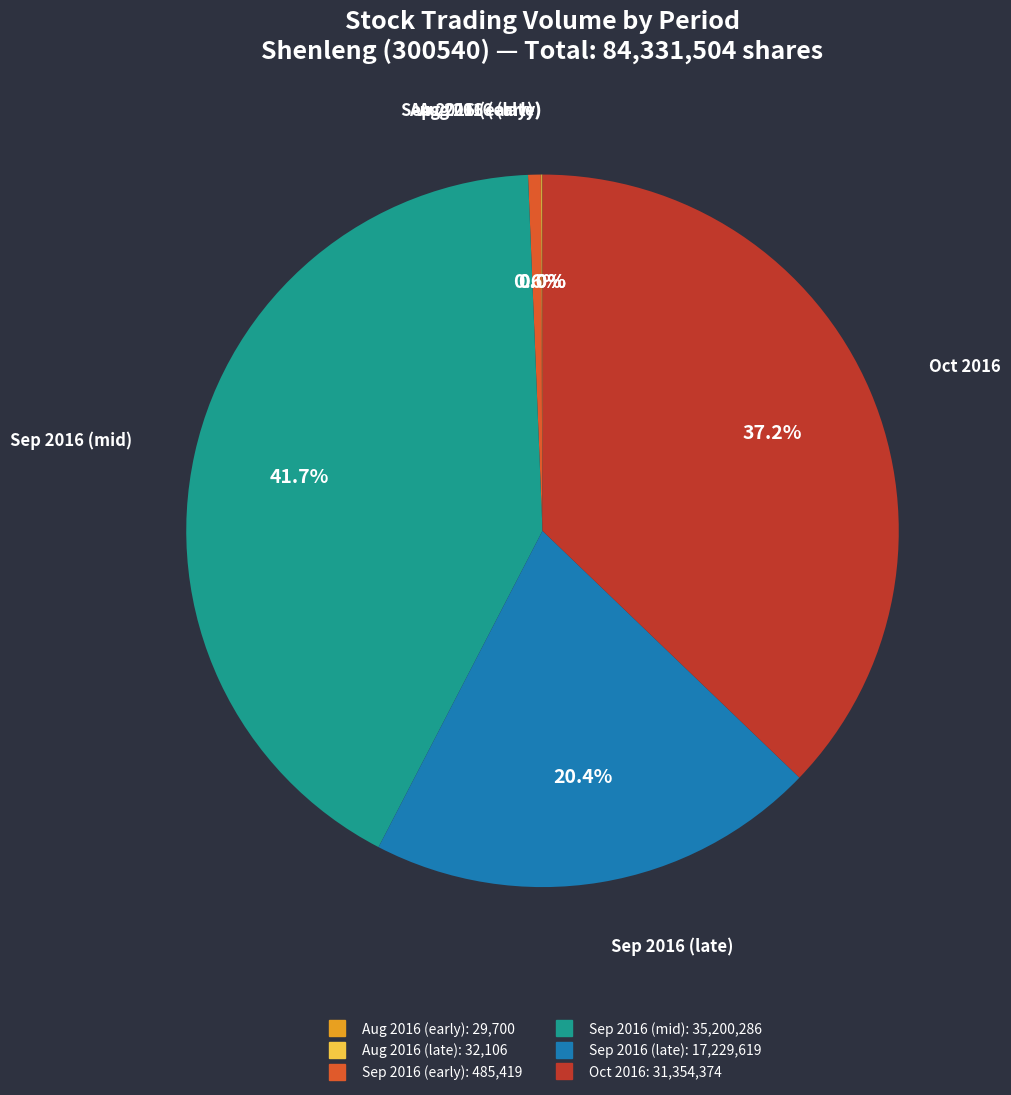

Is there a majority slice in this chart?

No